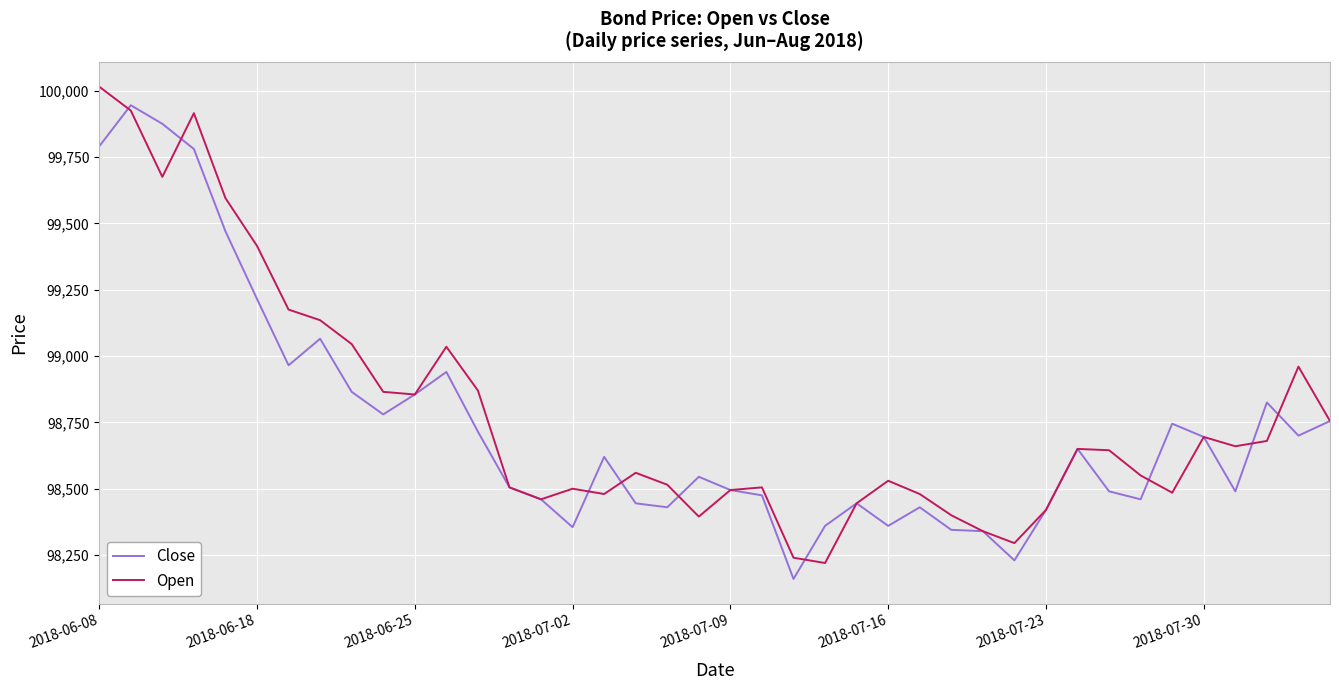

Rank the series by their average value, from lowest to highest.

Close, Open